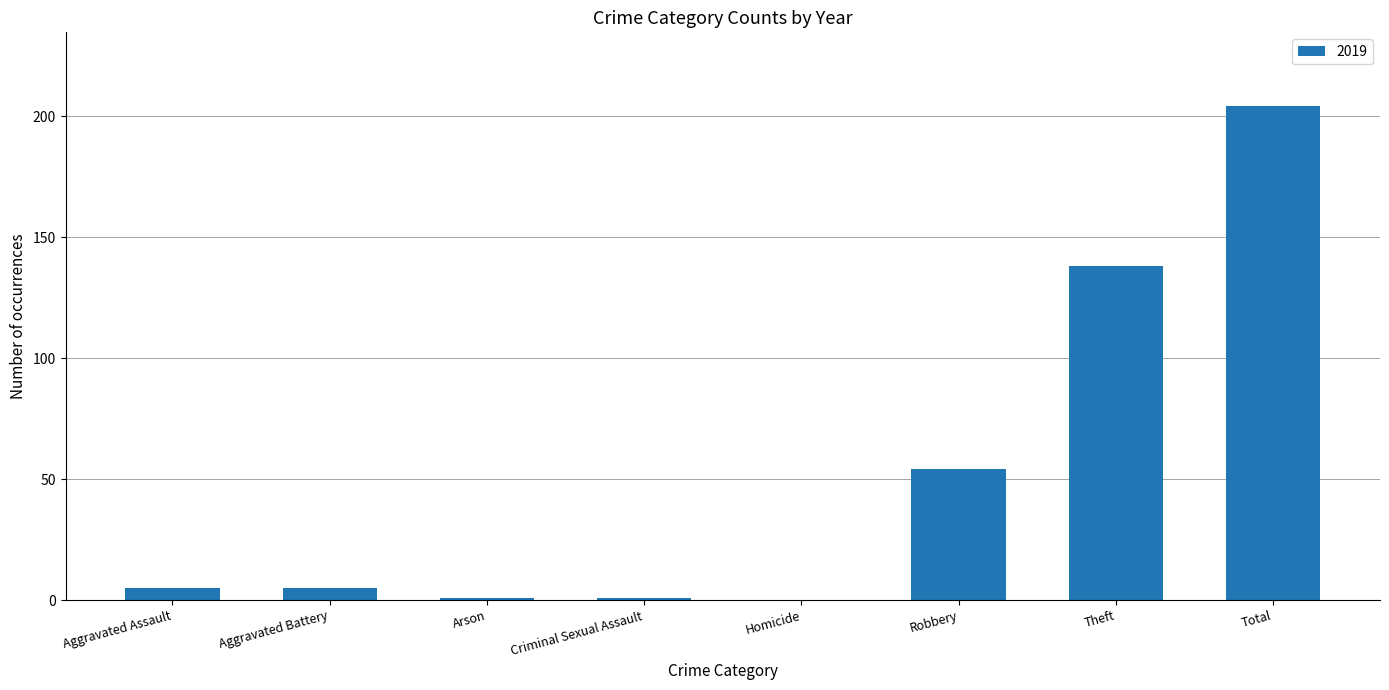

How many data points does each series have?

8